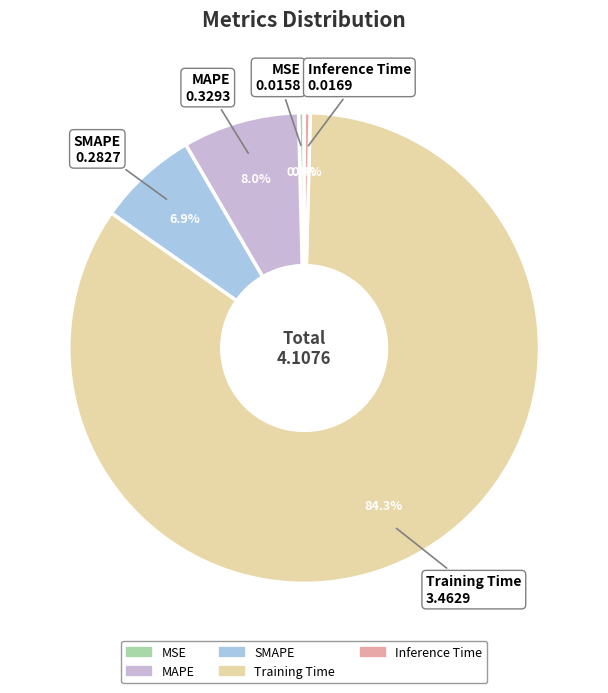

To the nearest percent, what percentage of the pie is SMAPE?

7%